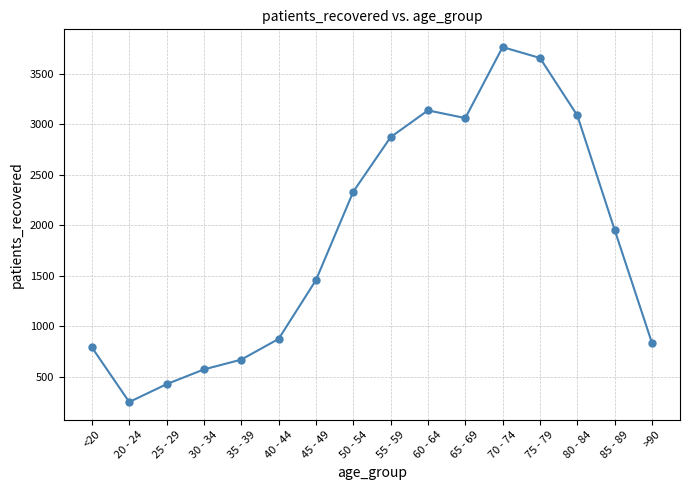

Which label corresponds to the largest value in the chart?

70 - 74